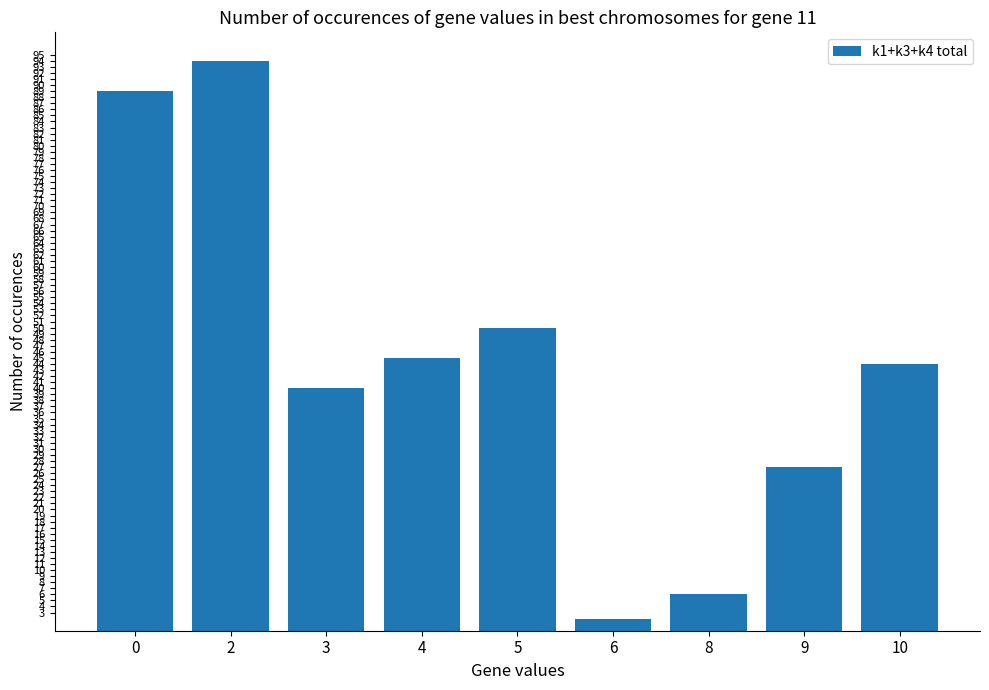

Does the chart contain any negative values?

No